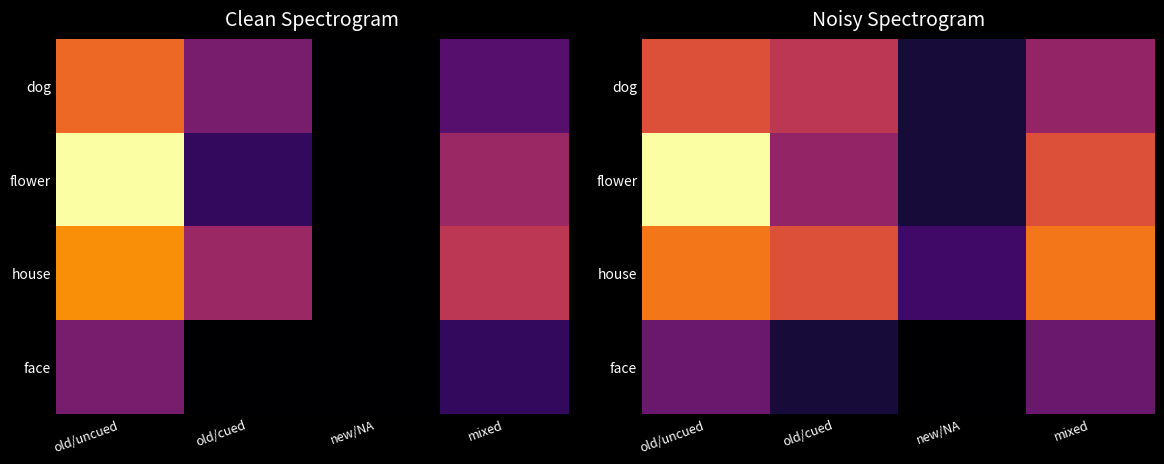

List the series in order of their peak value, lowest first.

face, dog, house, flower